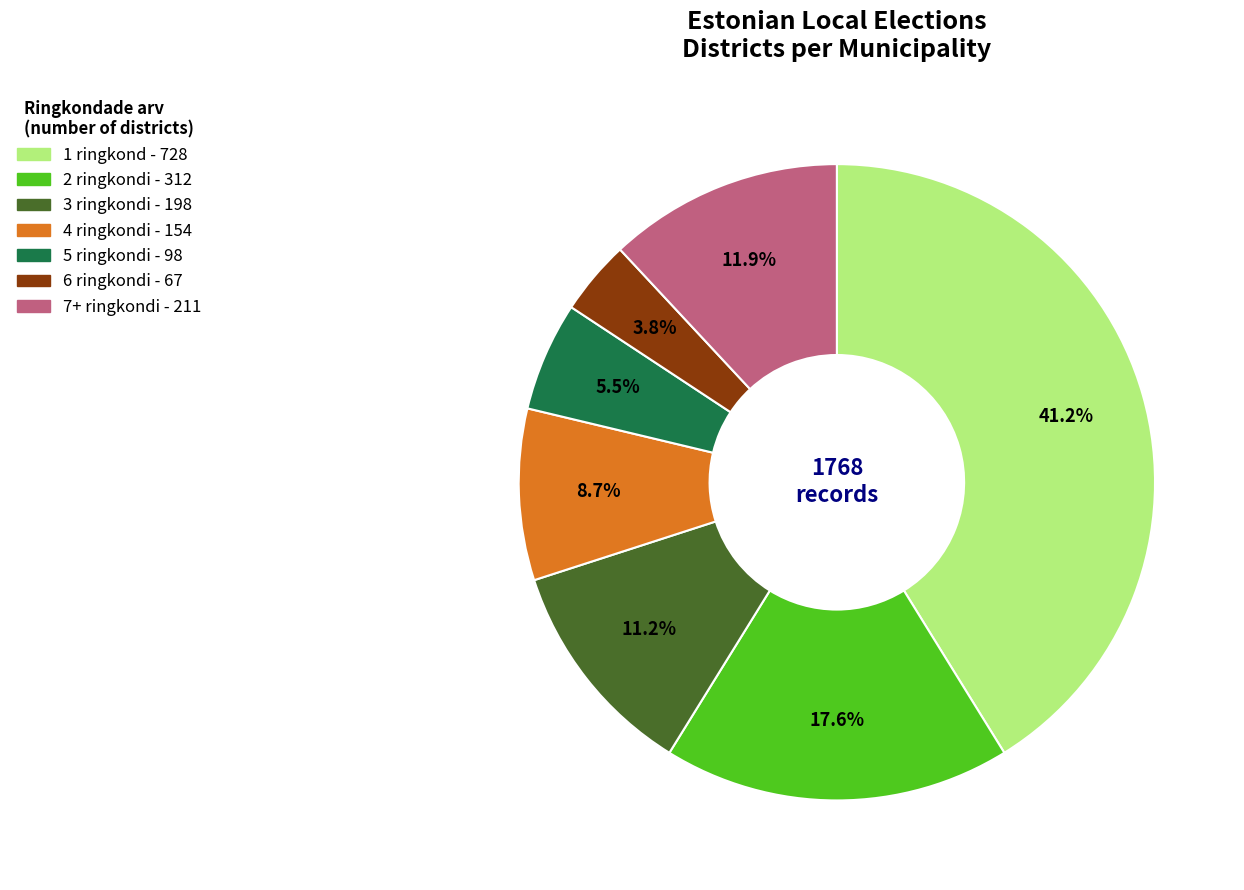

Rank the categories by value from lowest to highest.

6 ringkondi, 5 ringkondi, 4 ringkondi, 3 ringkondi, 7+ ringkondi, 2 ringkondi, 1 ringkond